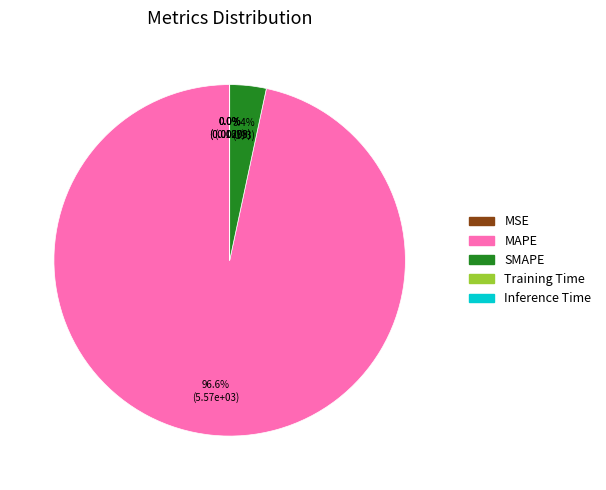

Which slice represents more than half of the pie?

MAPE